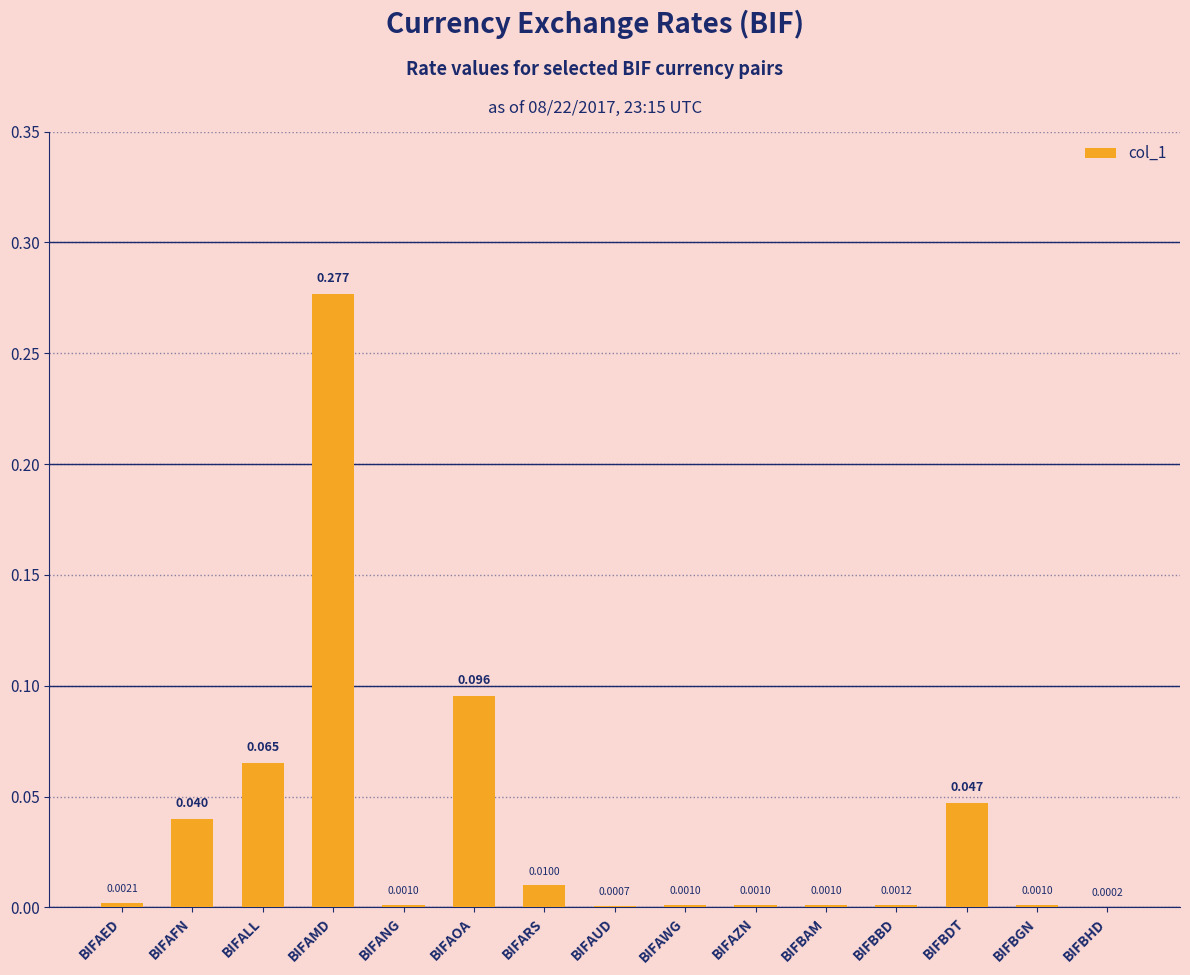

Where is the data nearest to the value 0?

BIFBHD